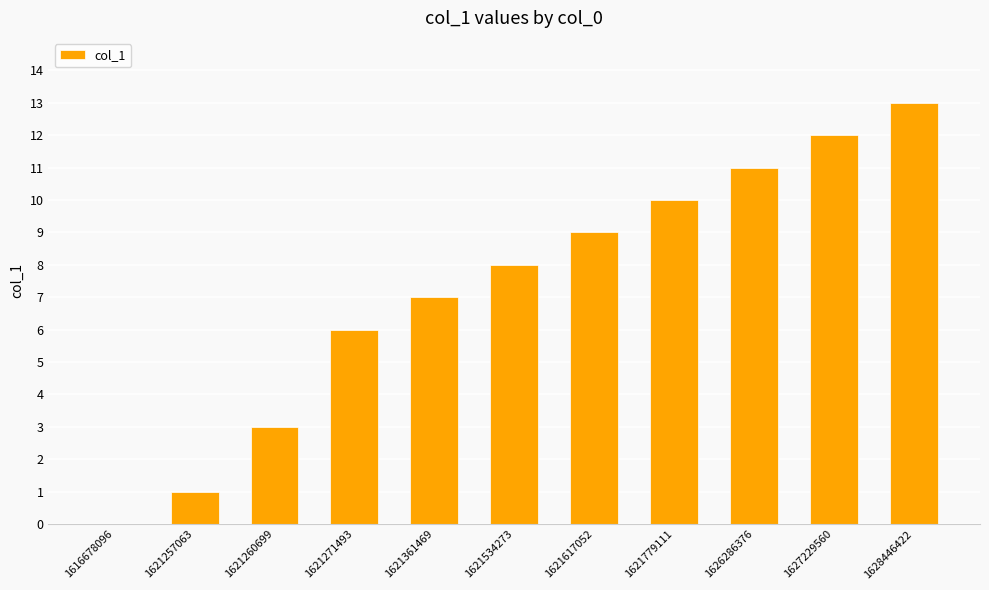

Which label corresponds to the largest value in the chart?

1628446422